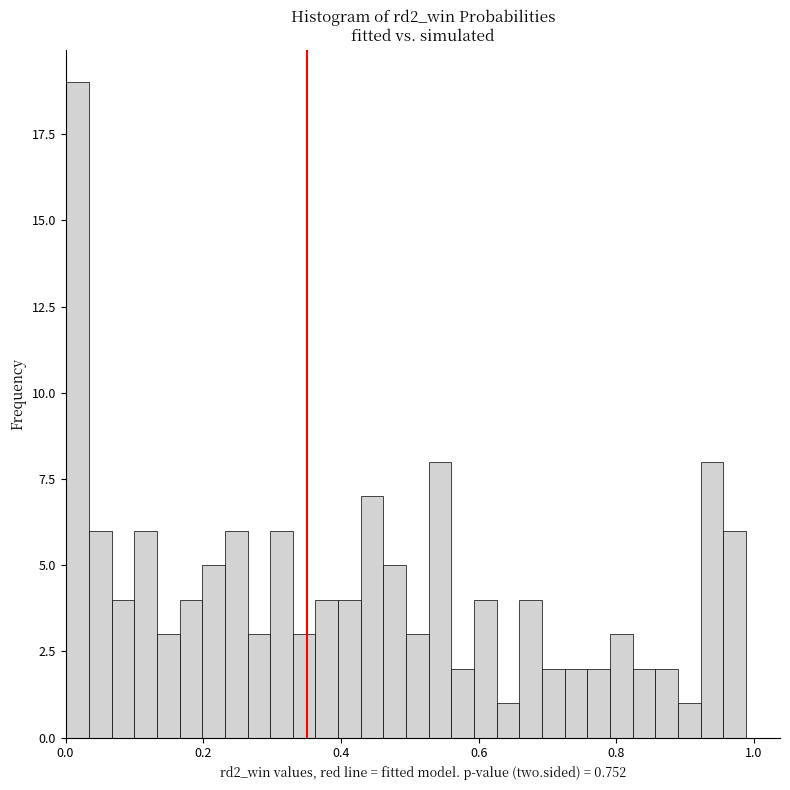

Read against the x-axis, roughly where is the centre of the tallest bar?

0.02